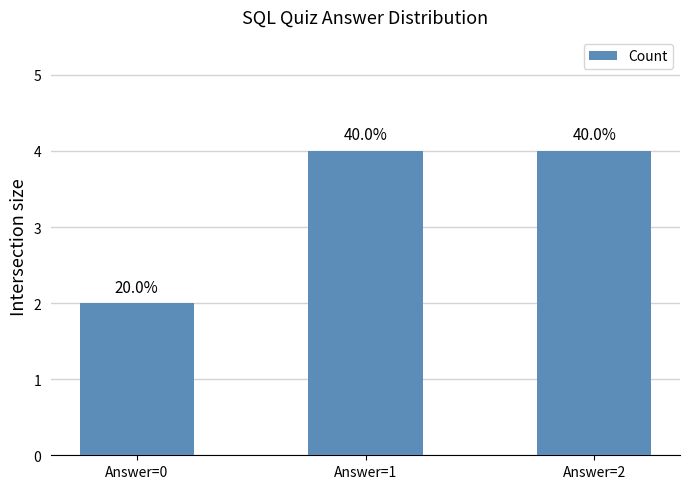

Does the chart contain any negative values?

No